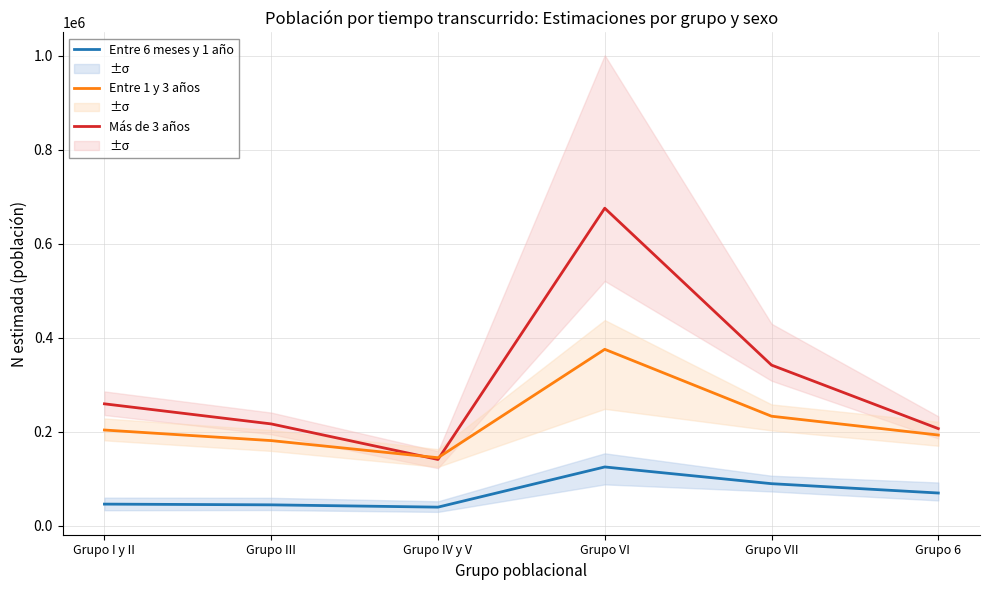

At which category does Entre 6 meses y 1 año reach its first local peak?

Grupo VI